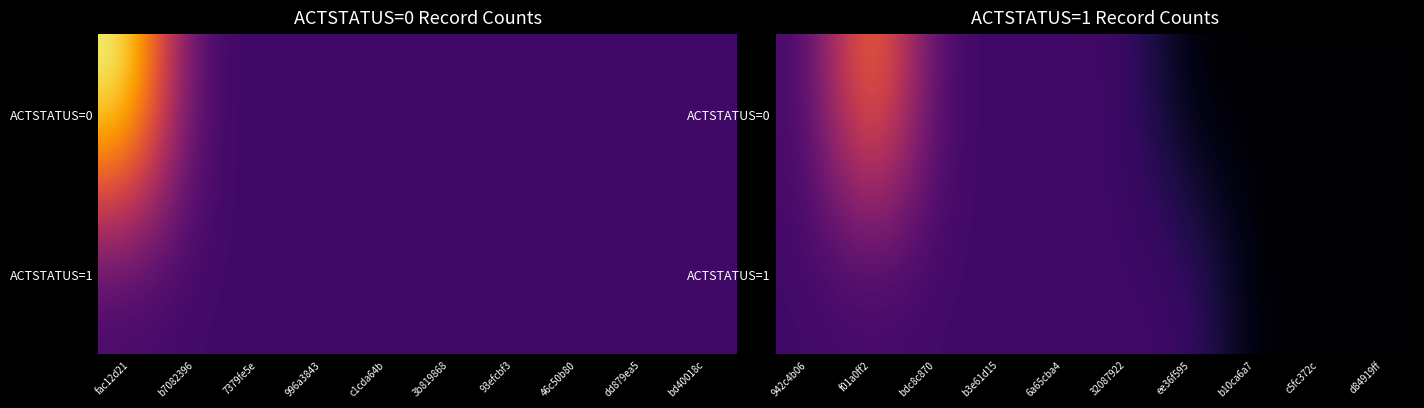

Rank the series by their average value, from highest to lowest.

ACTSTATUS=0, ACTSTATUS=1